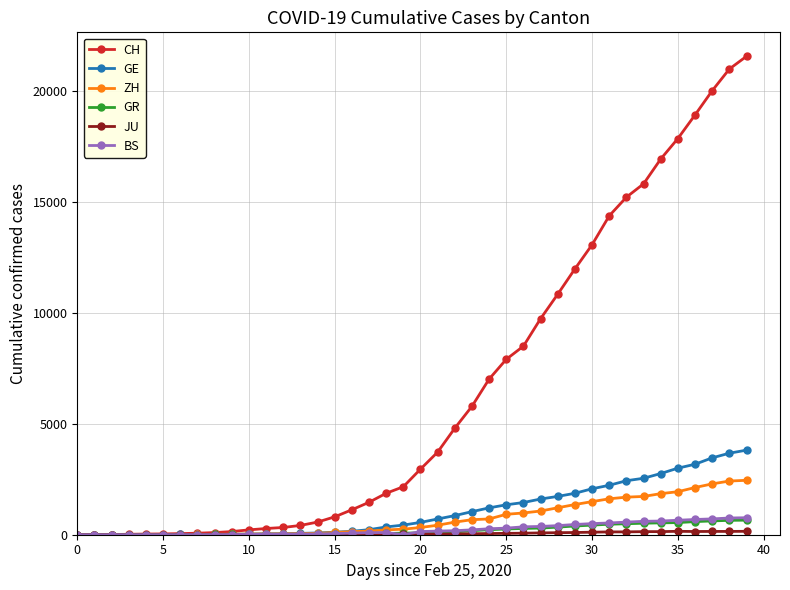

Which series has the largest total across all categories?

CH